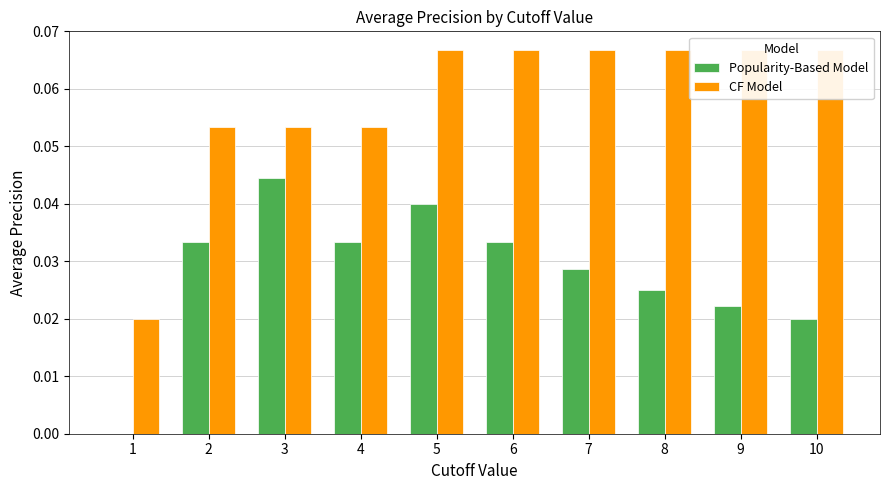

Is it true that CF Model equals 0.1 at 7?

True